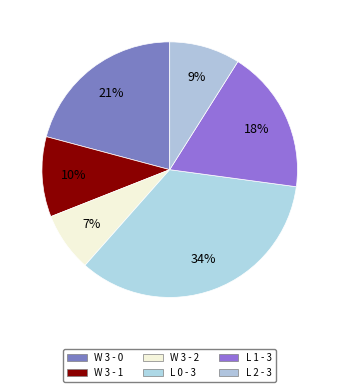

What is the largest slice in the pie chart?

L 0 - 3